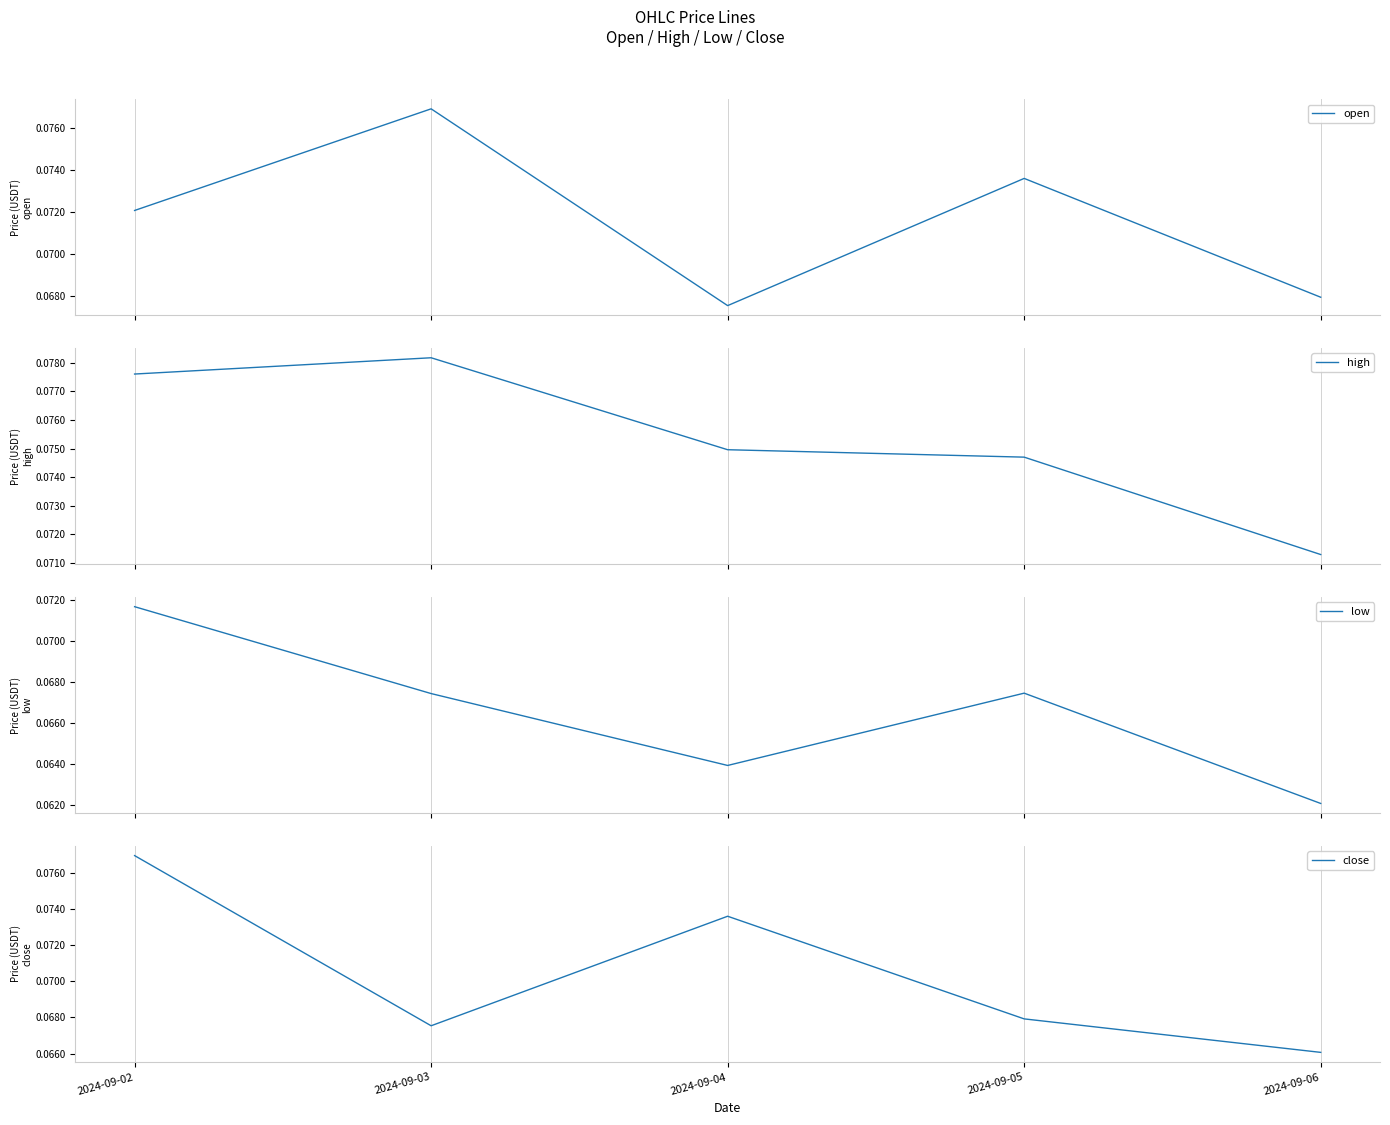

How many high values are between 0 and 1?

5